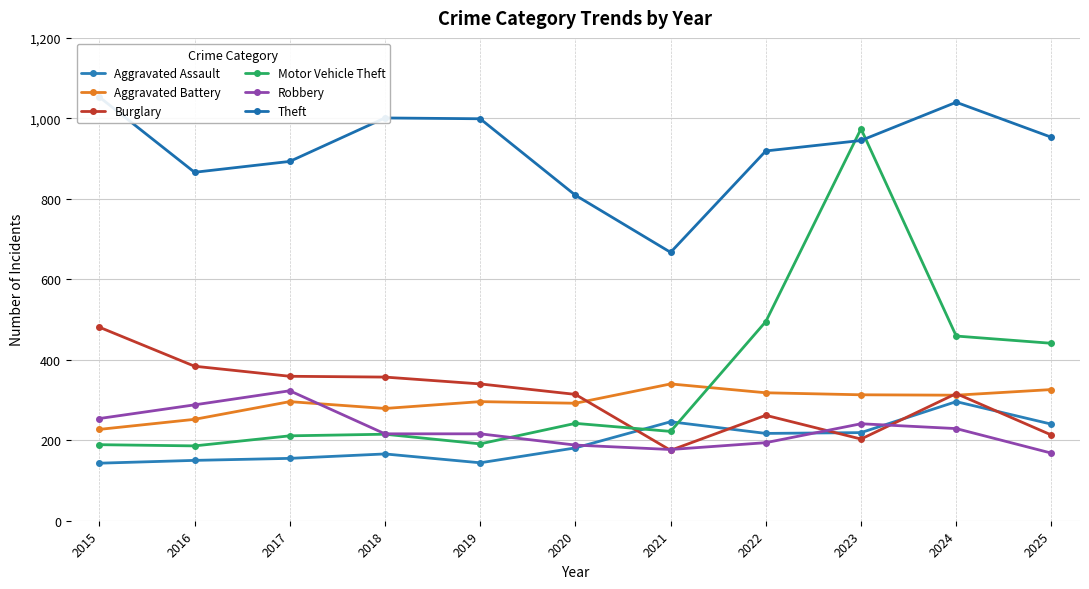

At which label is Burglary closest to 328?

2019